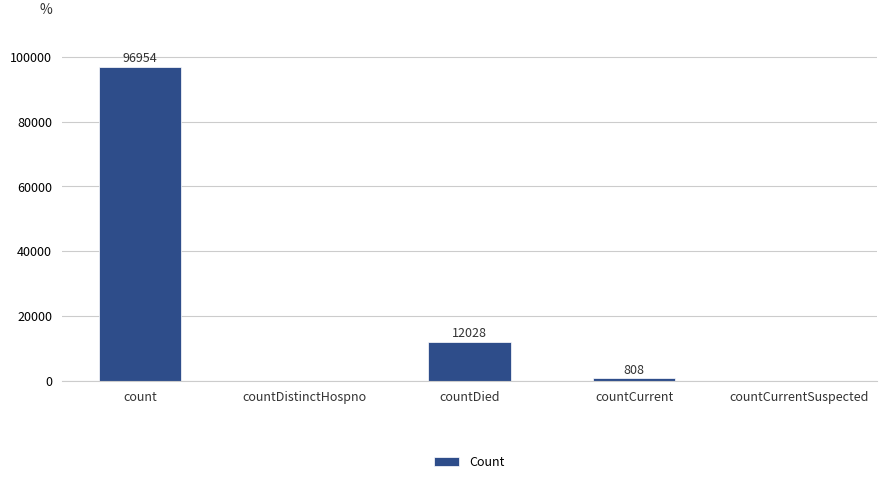

True or false: the data shows 62728 at countCurrentSuspected.

False